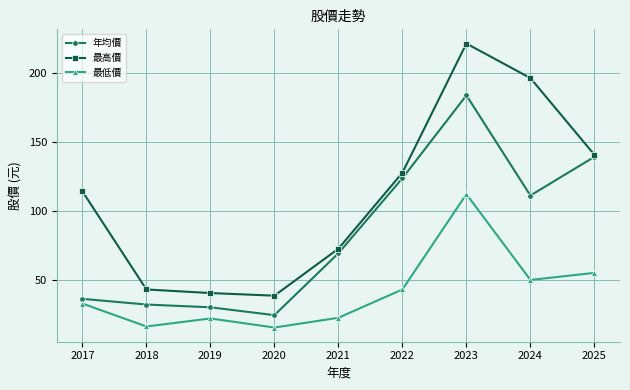

Which series has the largest range (max minus min)?

最高價